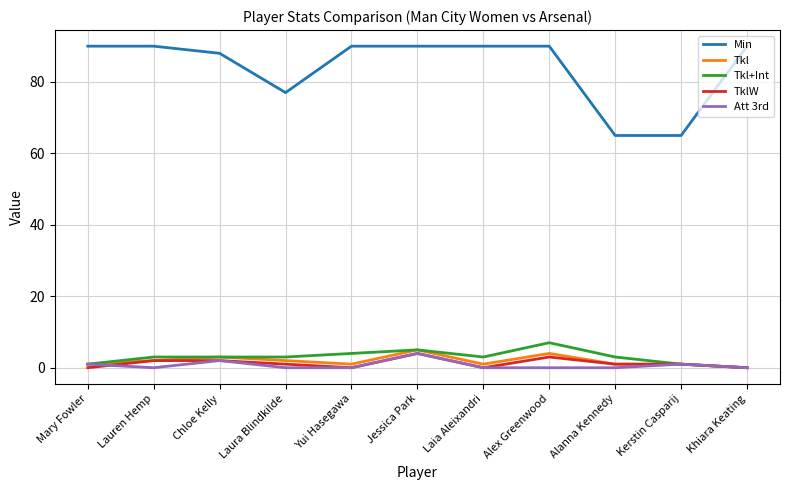

Count the number of categories in the chart.

11